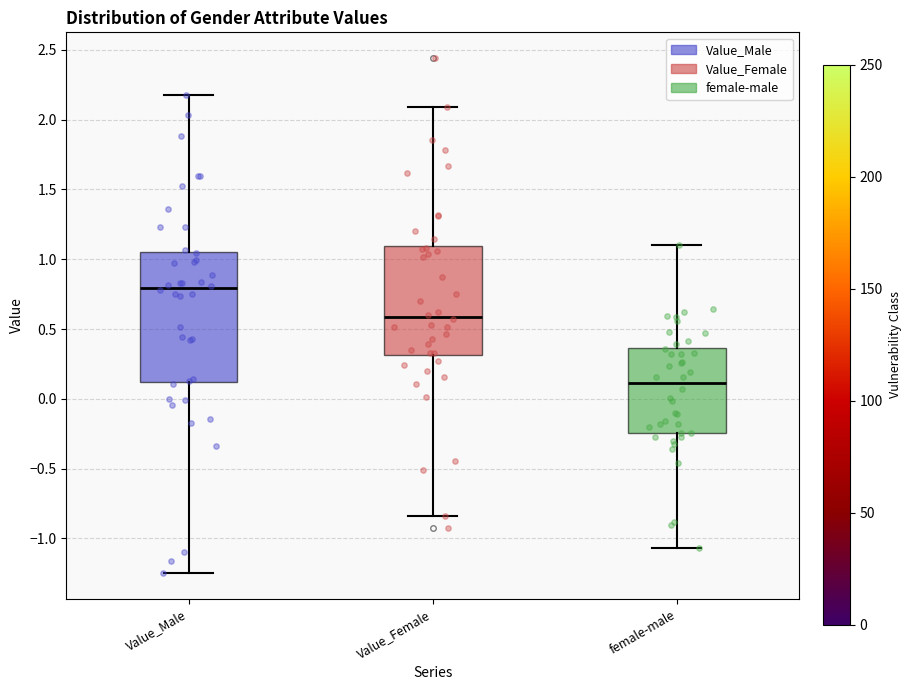

Which box's median line is the highest?

Value_Male